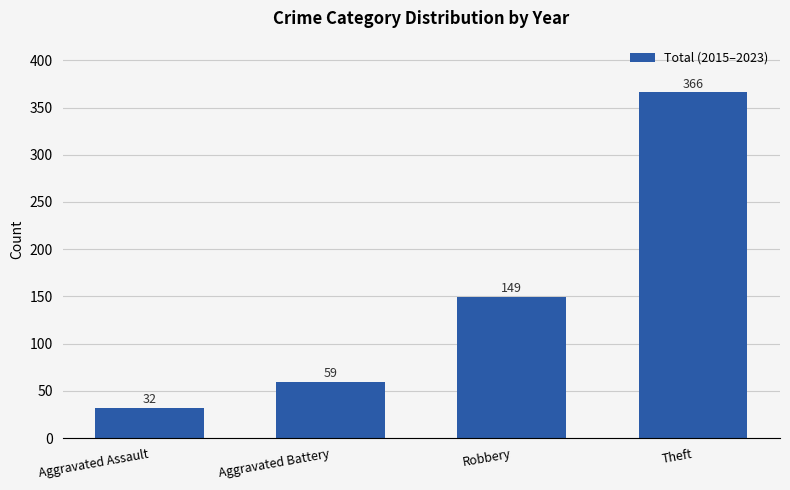

At which category does the chart reach its minimum across all series?

Aggravated Assault